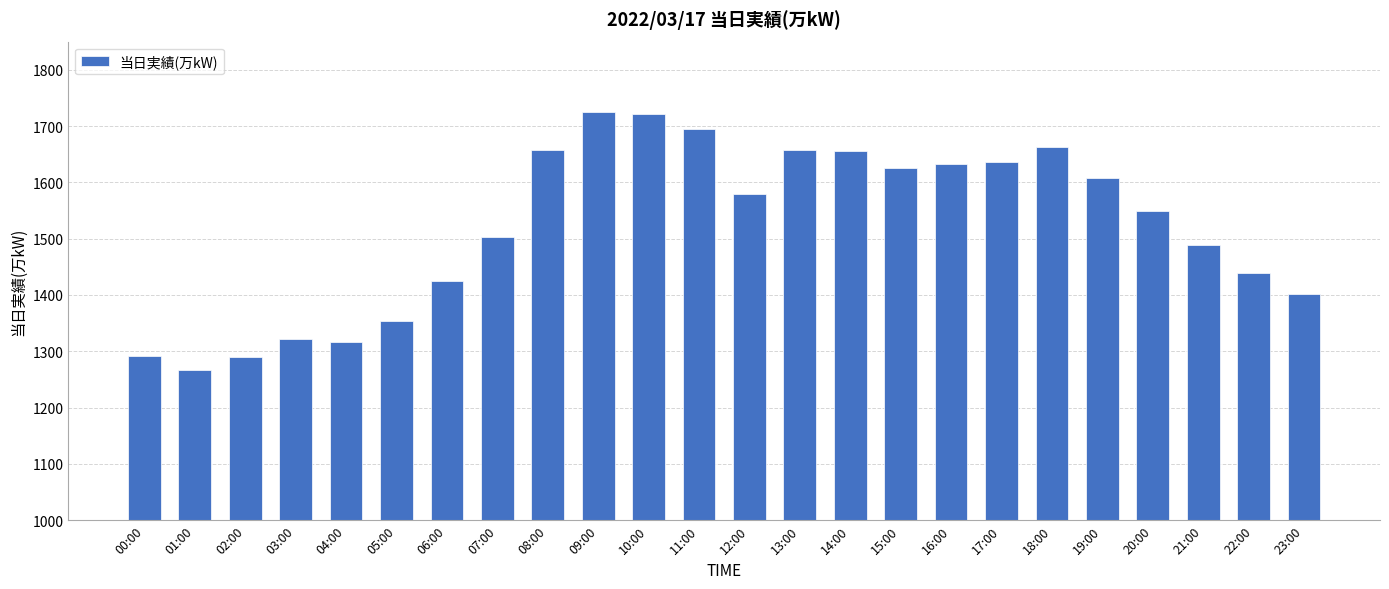

Are the bars horizontal?

No